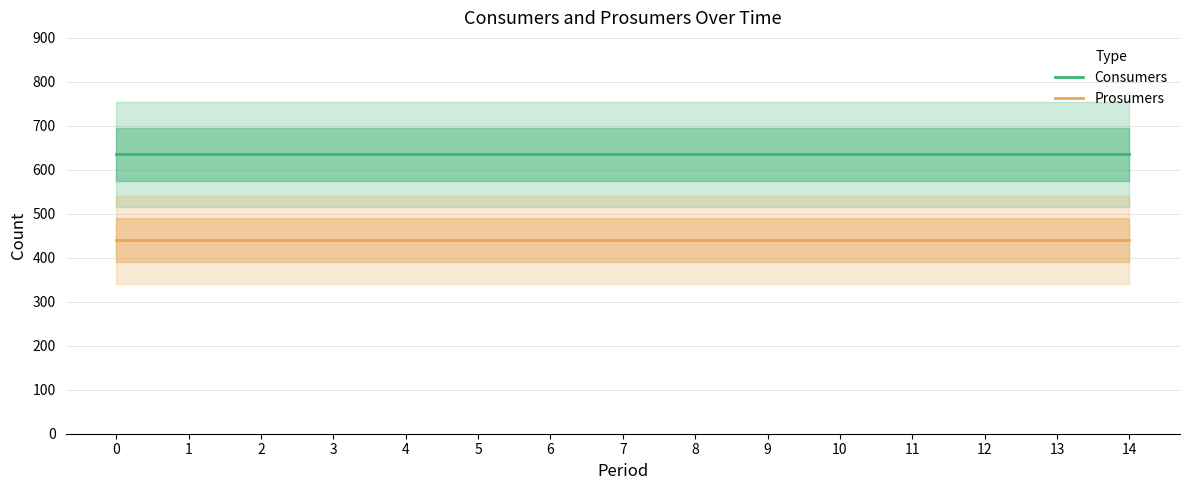

Which has a higher value, 7 or 11?

7